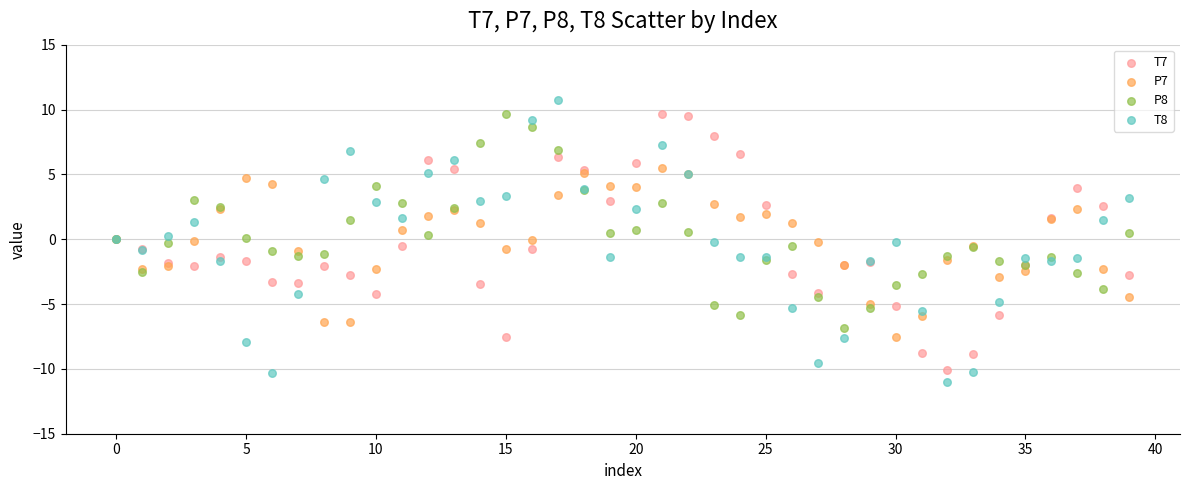

Which series has the widest spread of Y values?

T8